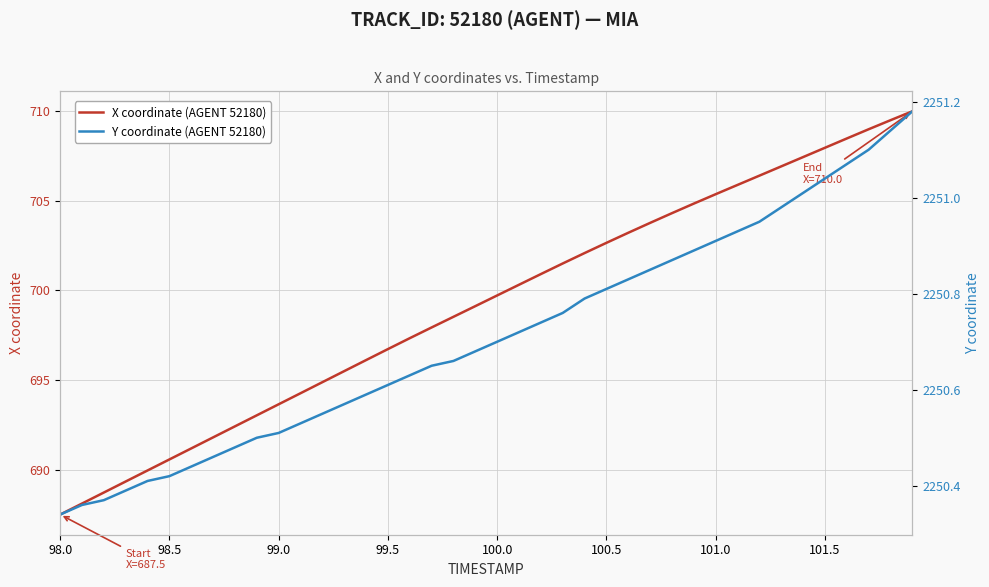

Reading left to right, list all the values displayed in this chart.

X coordinate (AGENT 52180): 687.5	688.1	688.7	689.3	690.0	690.6	691.2	691.8	692.4	693.0	693.6	694.3	694.9	695.5	696.1	696.7	697.3	697.9	698.5	699.1	699.7	700.3	700.9	701.5	702.1	702.7	703.2	703.8	704.3	704.9	705.4	705.9	706.4	706.9	707.4	708.0	708.5	709.0	709.5	710.0
Y coordinate (AGENT 52180): 2250.3	2250.4	2250.4	2250.4	2250.4	2250.4	2250.4	2250.5	2250.5	2250.5	2250.5	2250.5	2250.6	2250.6	2250.6	2250.6	2250.6	2250.7	2250.7	2250.7	2250.7	2250.7	2250.7	2250.8	2250.8	2250.8	2250.8	2250.8	2250.9	2250.9	2250.9	2250.9	2250.9	2251.0	2251.0	2251.0	2251.1	2251.1	2251.1	2251.2